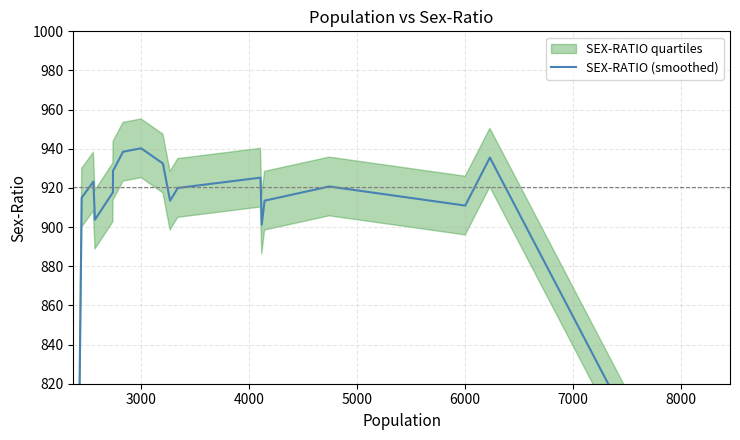

What is the minimum value shown in the chart?

457.0